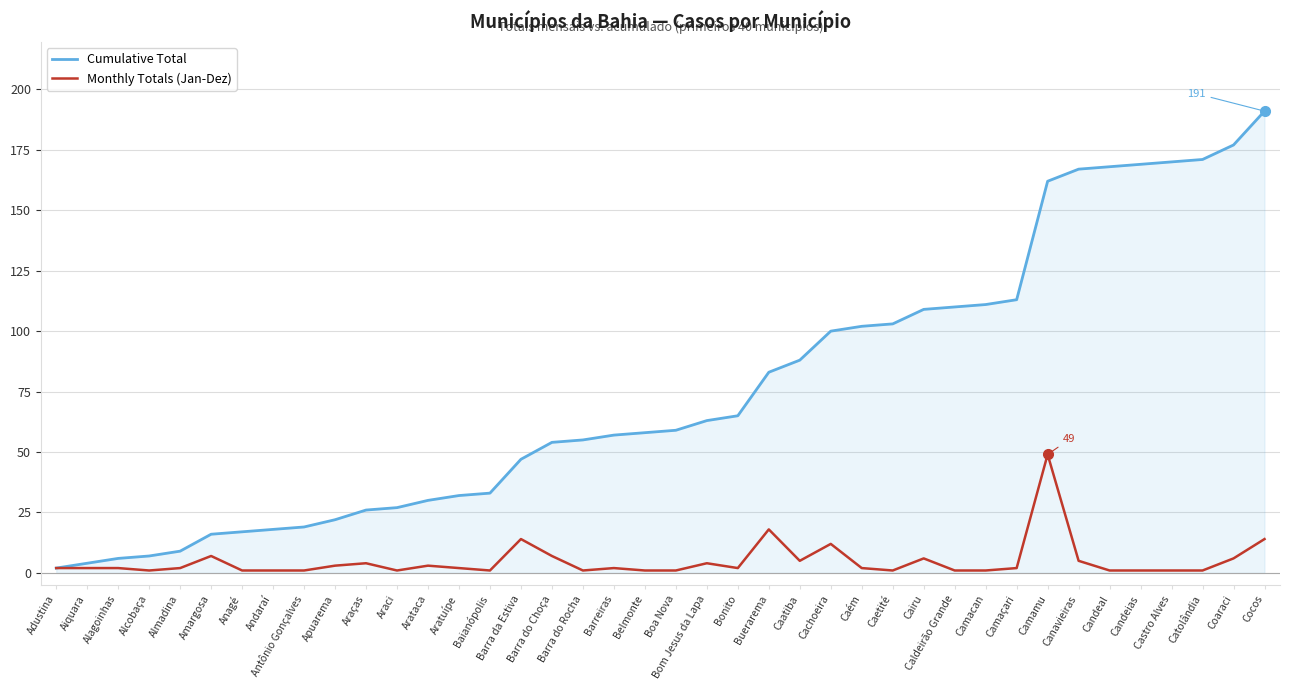

Reading right to left, list all the values displayed in this chart.

Cumulative Total: Cocos=191	Coaraci=177	Catolândia=171	Castro Alves=170	Candeias=169	Candeal=168	Canavieiras=167	Camamu=162	Camaçari=113	Camacan=111	Caldeirão Grande=110	Cairu=109	Caetité=103	Caém=102	Cachoeira=100	Caatiba=88	Buerarema=83	Bonito=65	Bom Jesus da Lapa=63	Boa Nova=59	Belmonte=58	Barreiras=57	Barra do Rocha=55	Barra do Choça=54	Barra da Estiva=47	Baianópolis=33	Aratuípe=32	Arataca=30	Araci=27	Araças=26	Apuarema=22	Antônio Gonçalves=19	Andaraí=18	Anagé=17	Amargosa=16	Almadina=9	Alcobaça=7	Alagoinhas=6	Aiquara=4	Adustina=2
Monthly Totals (Jan-Dez): Cocos=14	Coaraci=6	Catolândia=1	Castro Alves=1	Candeias=1	Candeal=1	Canavieiras=5	Camamu=49	Camaçari=2	Camacan=1	Caldeirão Grande=1	Cairu=6	Caetité=1	Caém=2	Cachoeira=12	Caatiba=5	Buerarema=18	Bonito=2	Bom Jesus da Lapa=4	Boa Nova=1	Belmonte=1	Barreiras=2	Barra do Rocha=1	Barra do Choça=7	Barra da Estiva=14	Baianópolis=1	Aratuípe=2	Arataca=3	Araci=1	Araças=4	Apuarema=3	Antônio Gonçalves=1	Andaraí=1	Anagé=1	Amargosa=7	Almadina=2	Alcobaça=1	Alagoinhas=2	Aiquara=2	Adustina=2